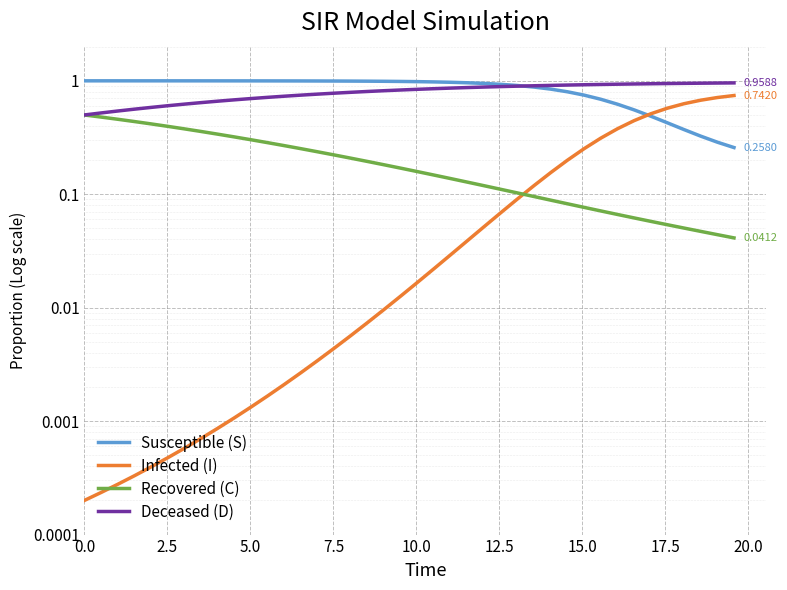

Rank the series by their maximum value, from lowest to highest.

Recovered (C), Infected (I), Deceased (D), Susceptible (S)